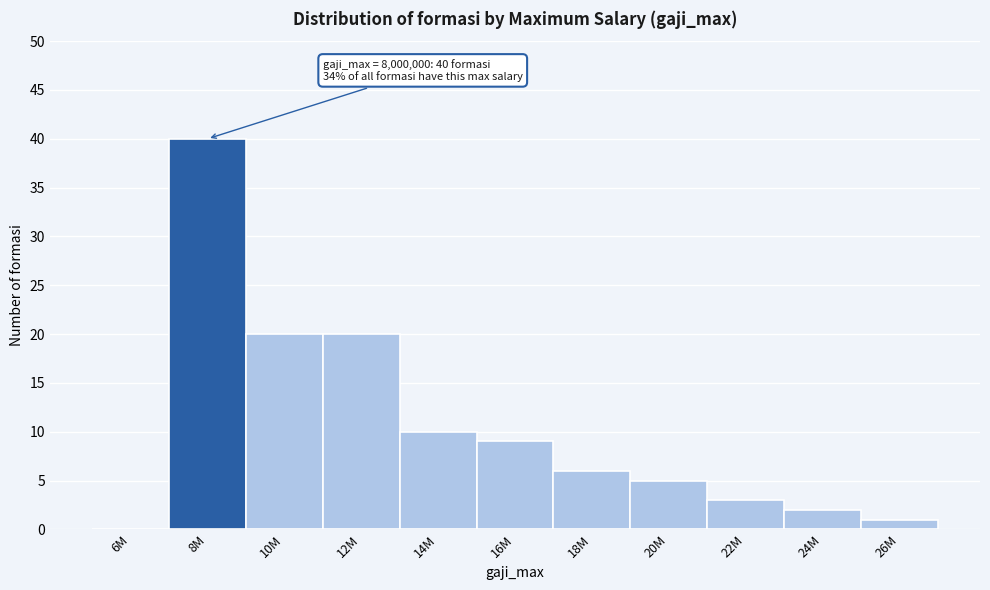

Reading right to left, list all the values displayed in this chart.

26M=1	24M=2	22M=3	20M=5	18M=6	16M=9	14M=10	12M=20	10M=20	8M=40	6M=0